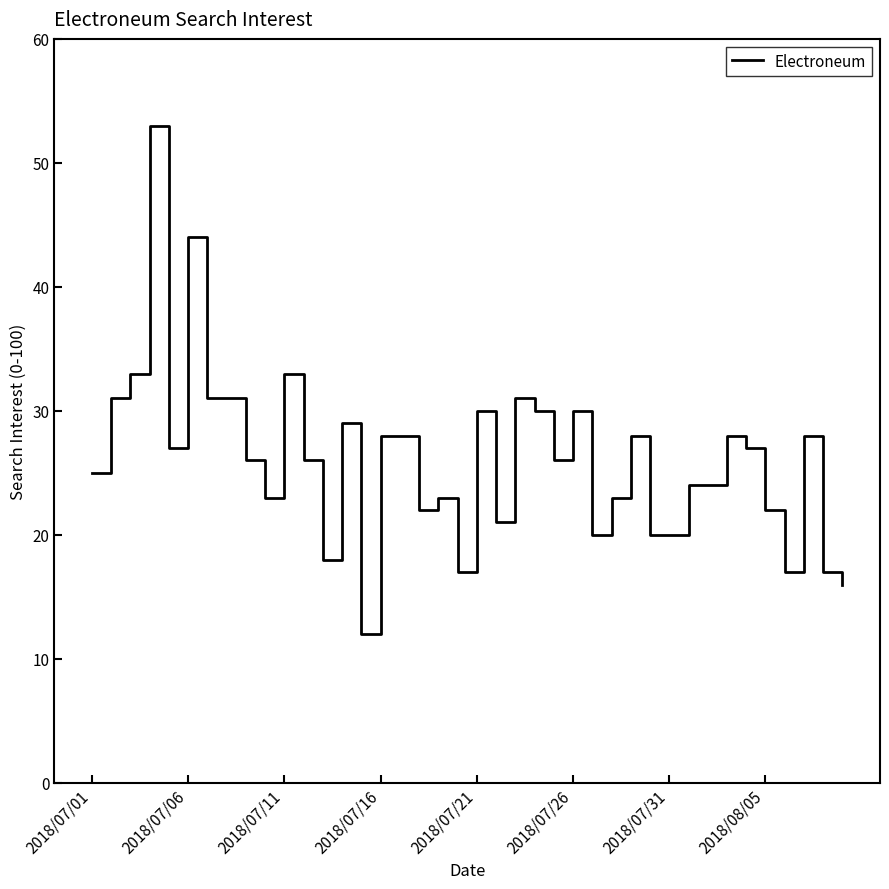

What is the difference between the maximum and minimum values?

41